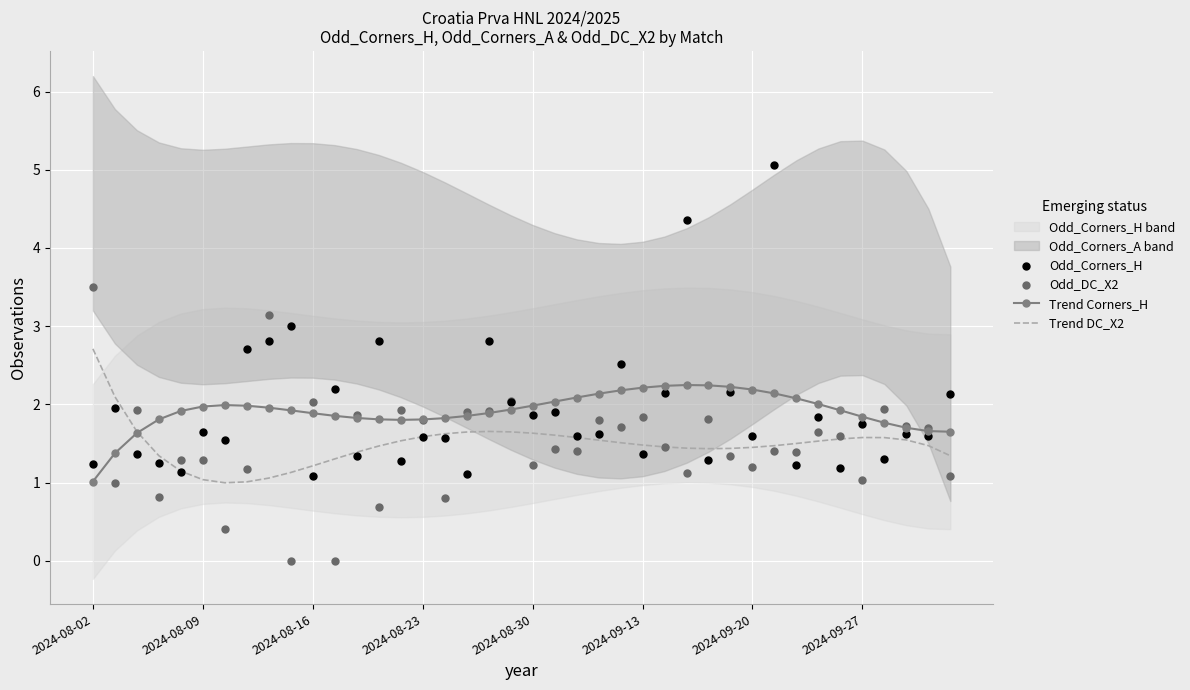

Is the value of Odd_Corners_H at 37 greater than the value of Odd_DC_X2 at 17?

No